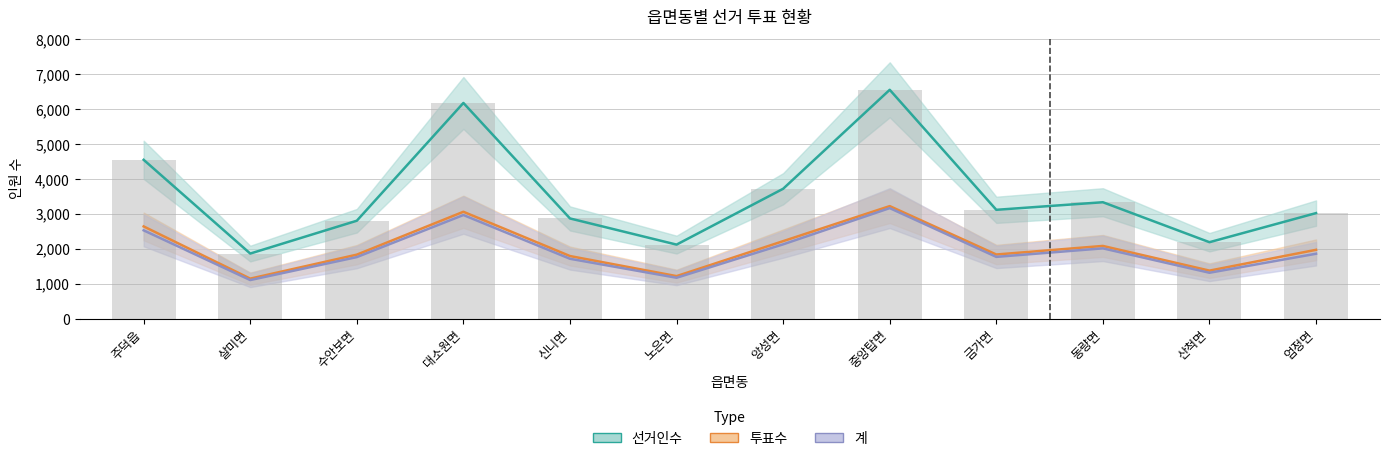

What is the average value of the 선거인수 series?

3530